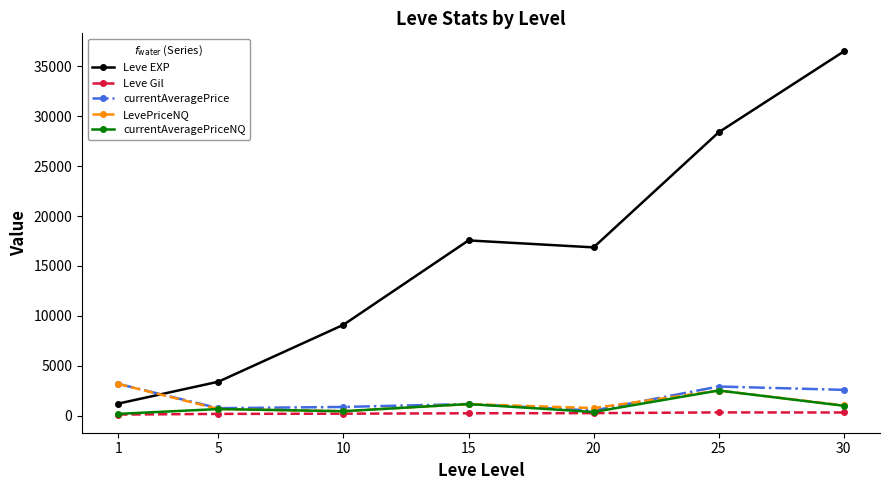

True or false: currentAveragePriceNQ and Leve EXP intersect in this chart.

False